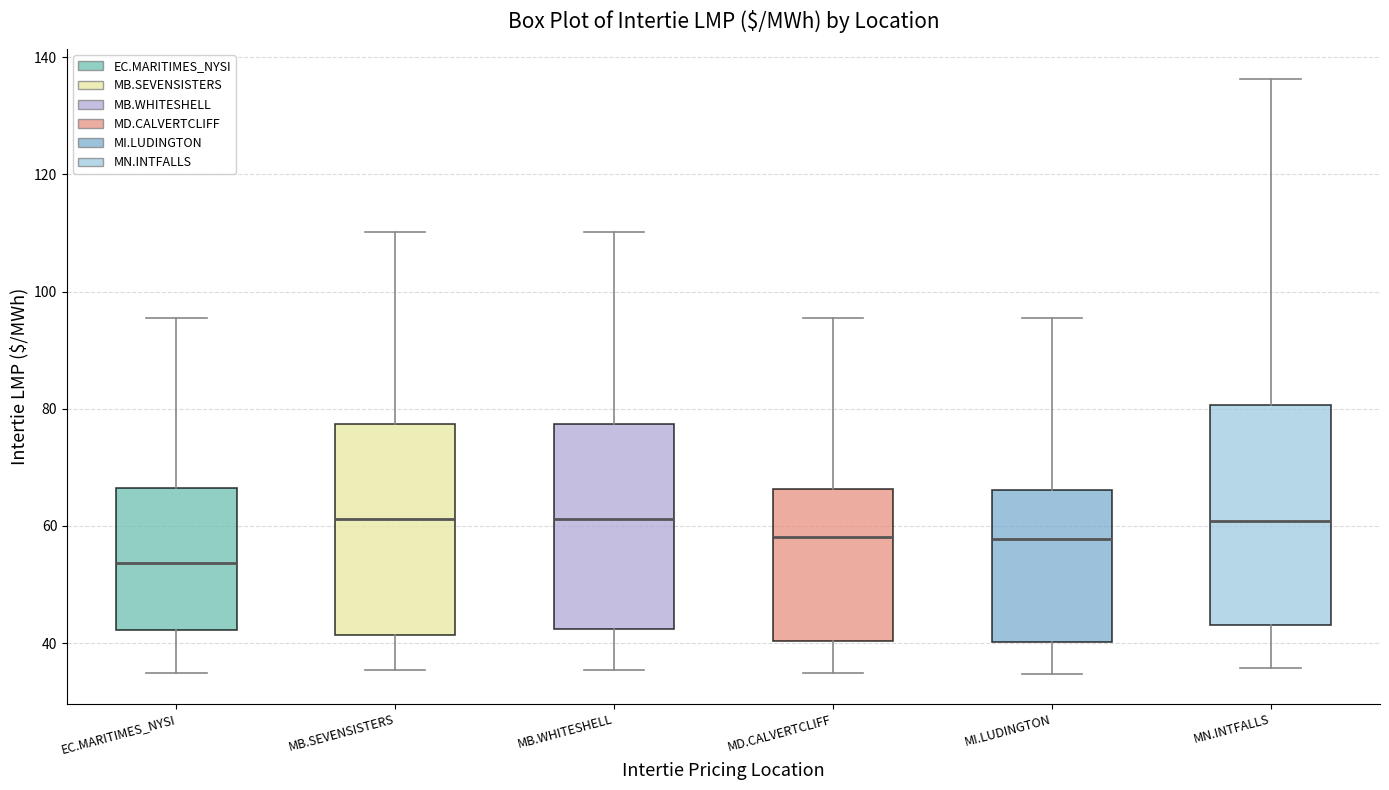

Reading left to right, transcribe this box plot: for each box, give where its median line is, the range the box spans, and where its two whiskers end, as read against the y-axis. The values are not printed on the chart, so give them approximately, as read against the axis.

EC.MARITIMES_NYSI: median 54, box 42 to 66, whiskers 34 to 96
MB.SEVENSISTERS: median 62, box 42 to 78, whiskers 36 to 110
MB.WHITESHELL: median 62, box 42 to 78, whiskers 36 to 110
MD.CALVERTCLIFF: median 58, box 40 to 66, whiskers 34 to 96
MI.LUDINGTON: median 58, box 40 to 66, whiskers 34 to 96
MN.INTFALLS: median 60, box 44 to 80, whiskers 36 to 136